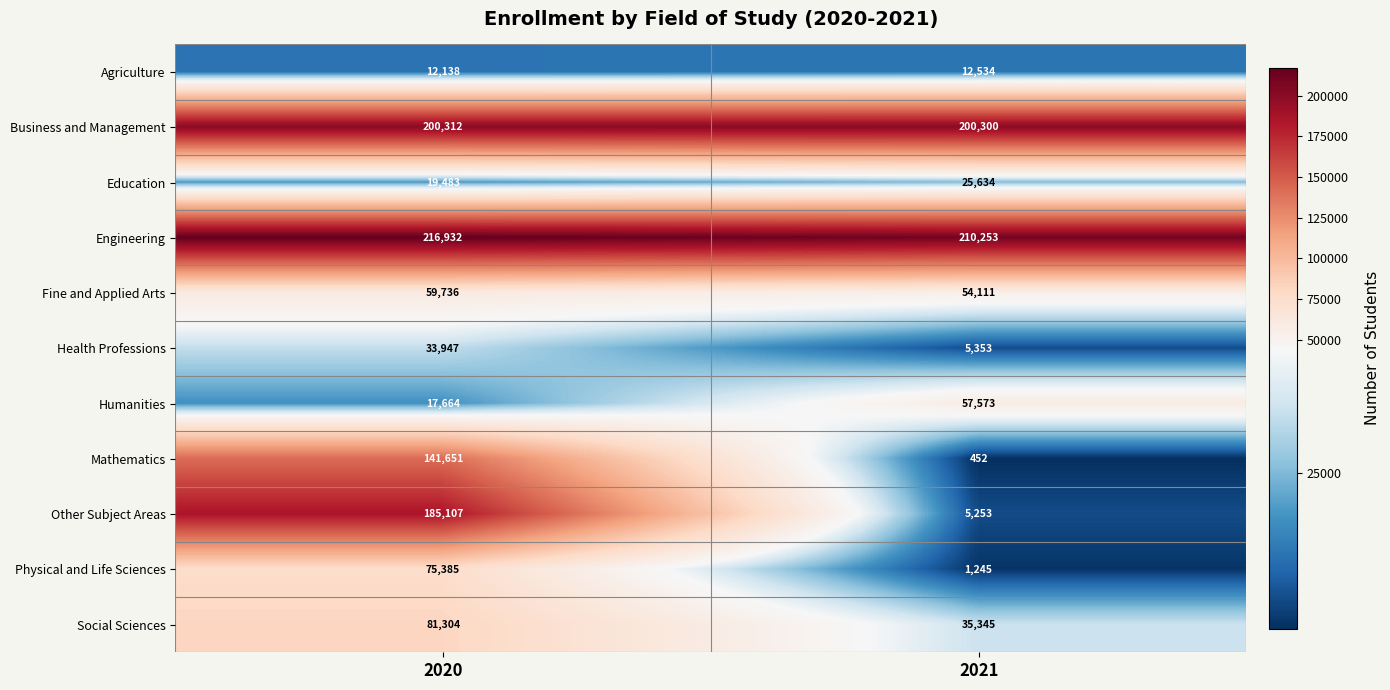

What is the difference between the highest and lowest values at 2021?

209801